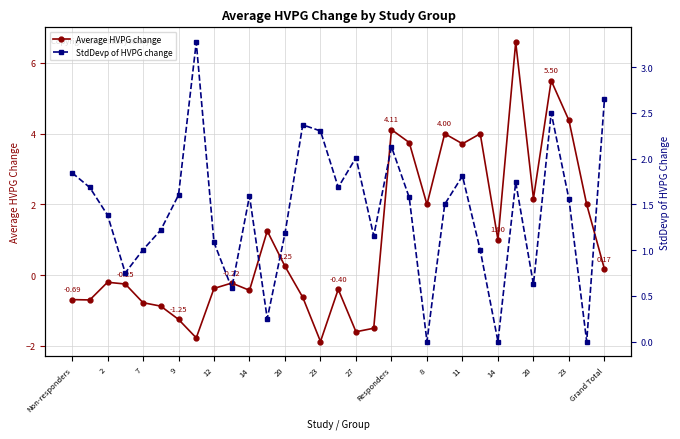

True or false: StdDevp of HVPG change has a value of 0.6 at 23.

False